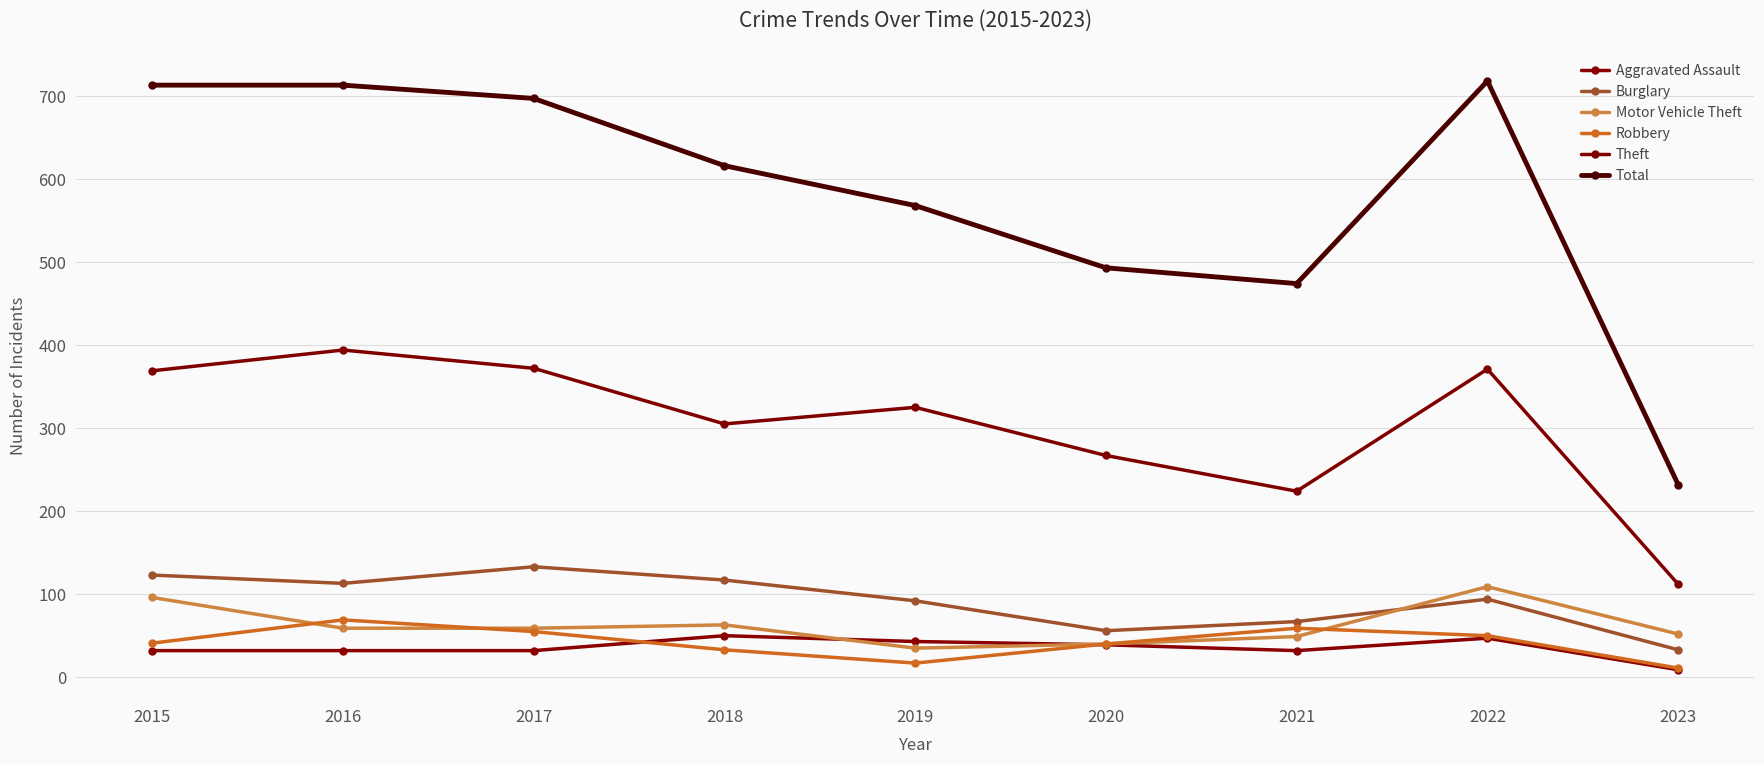

True or false: Aggravated Assault has a value of 67 at 2019.

False